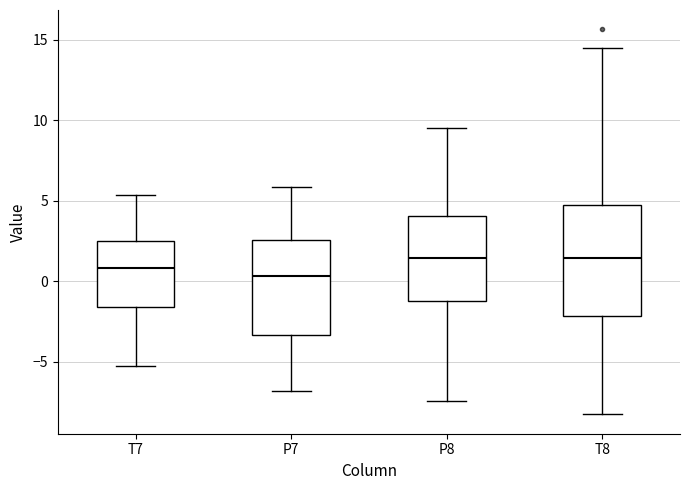

Which box's median line is the lowest?

P7